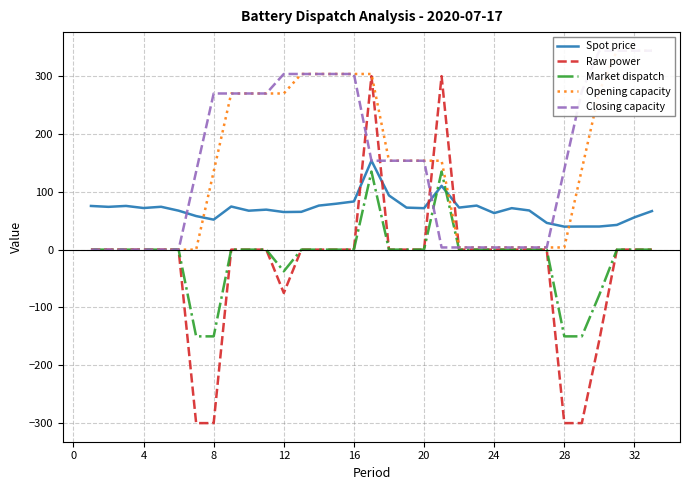

Count the number of categories in the chart.

33